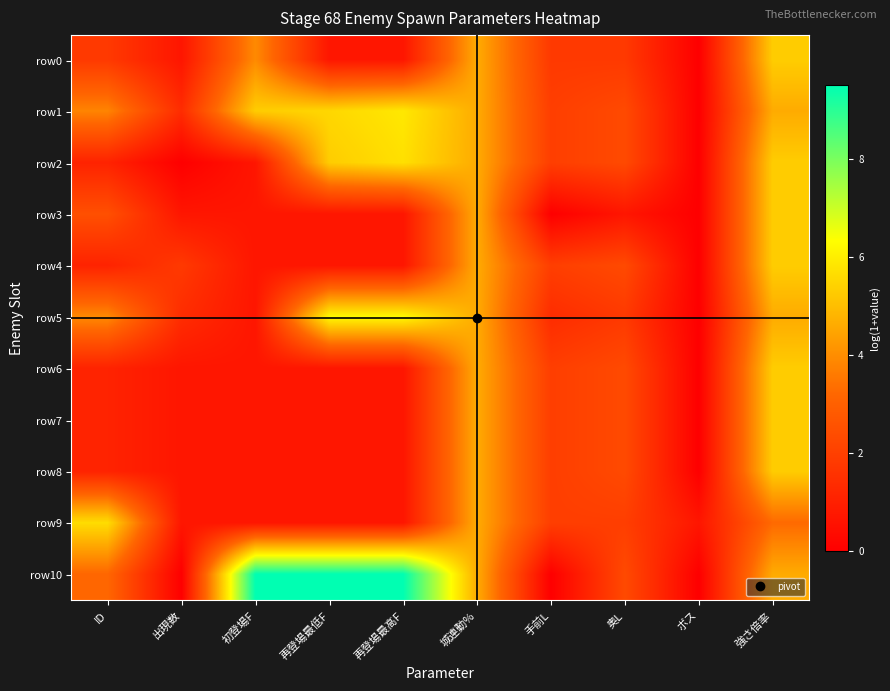

Which series has the largest range (max minus min)?

row10